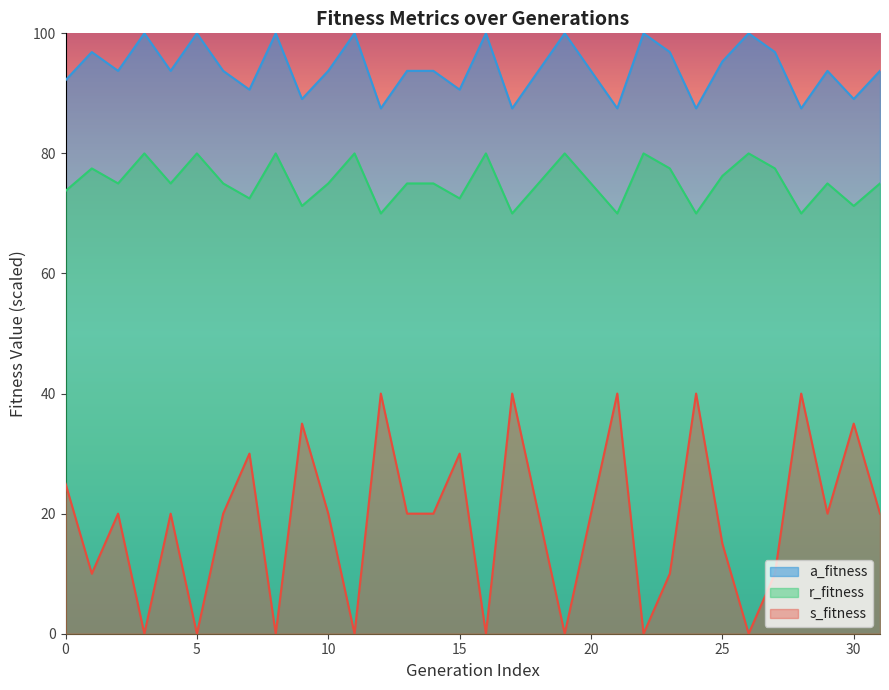

The s_fitness series shows 70.0 at 28. True or false?

True